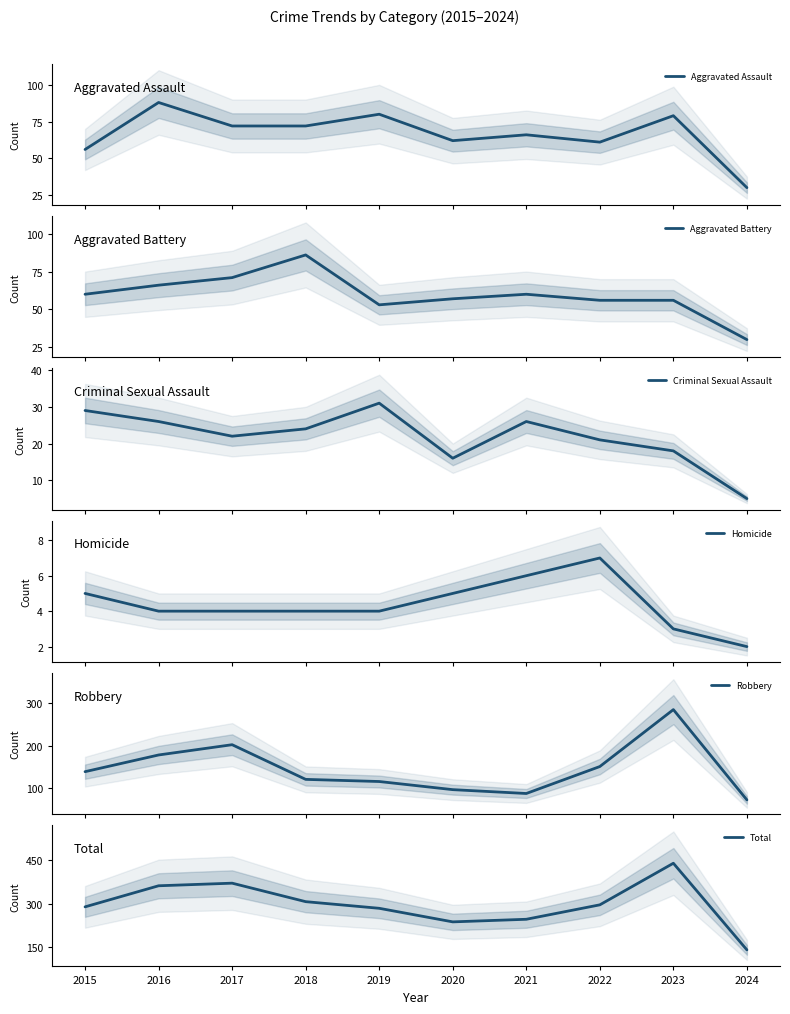

At how many categories does at least one series exceed 75?

10